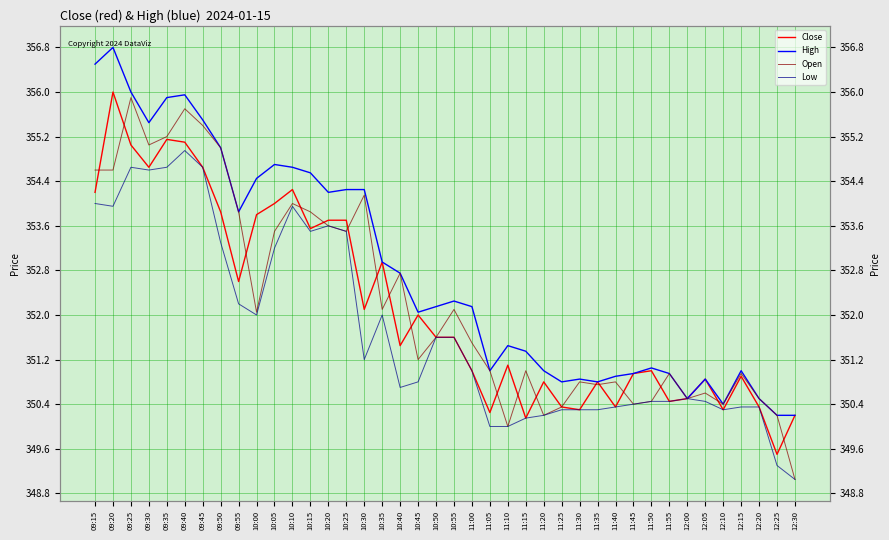

What position from the left is 09:50?

8